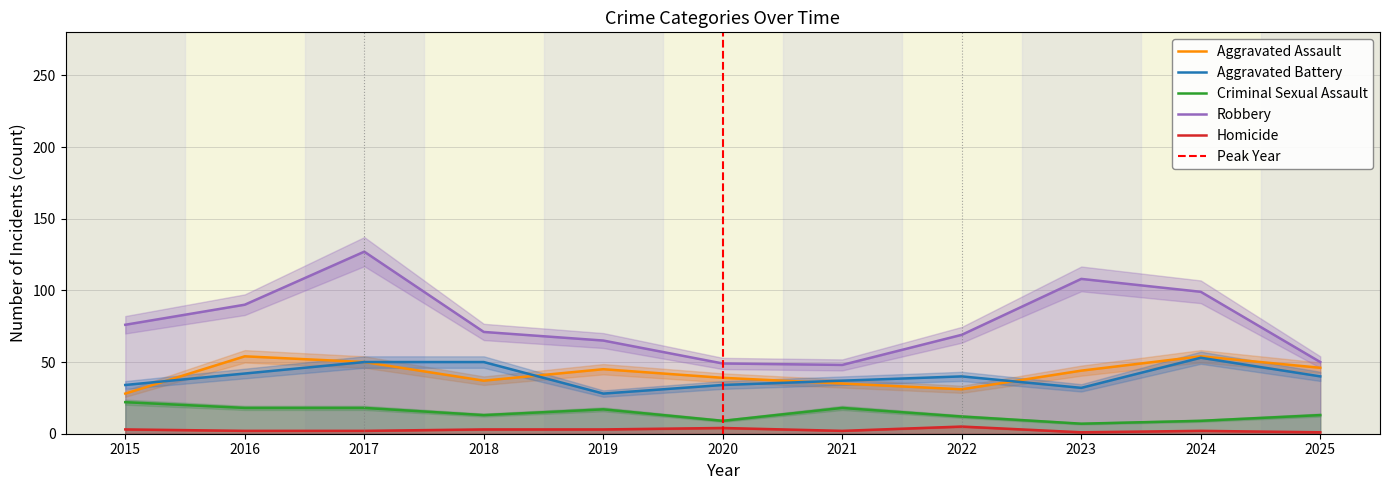

What is the approximate value of Homicide at 2023?

1